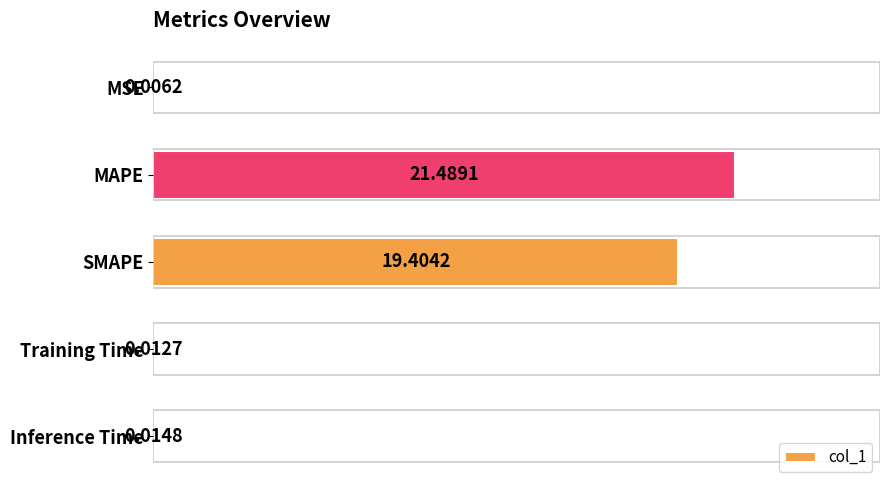

Are the bars grouped side by side (vs. stacked)?

No